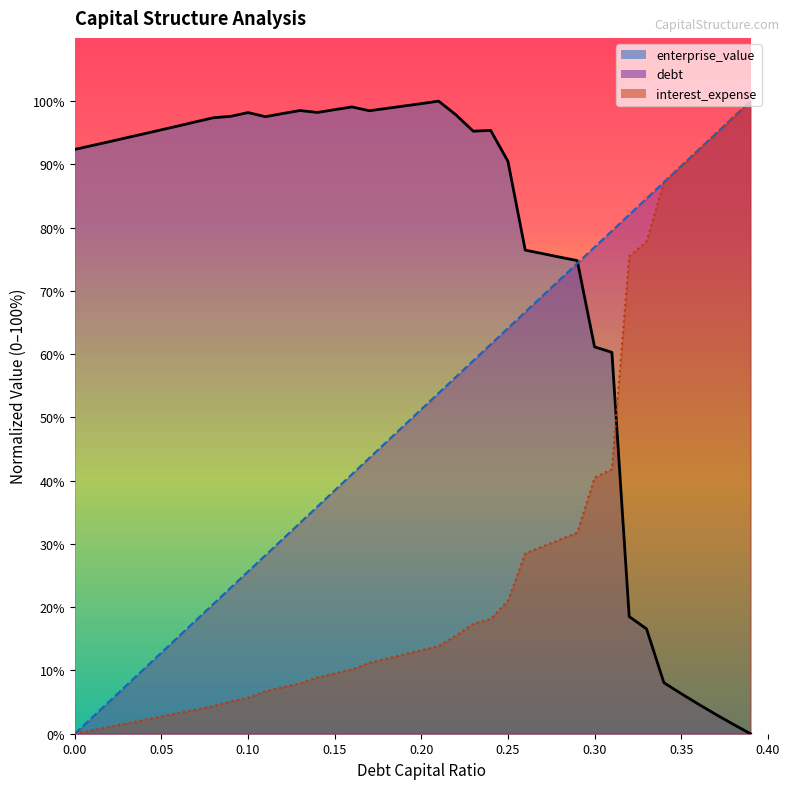

Where is debt_capital nearest to the value 50?

0.19